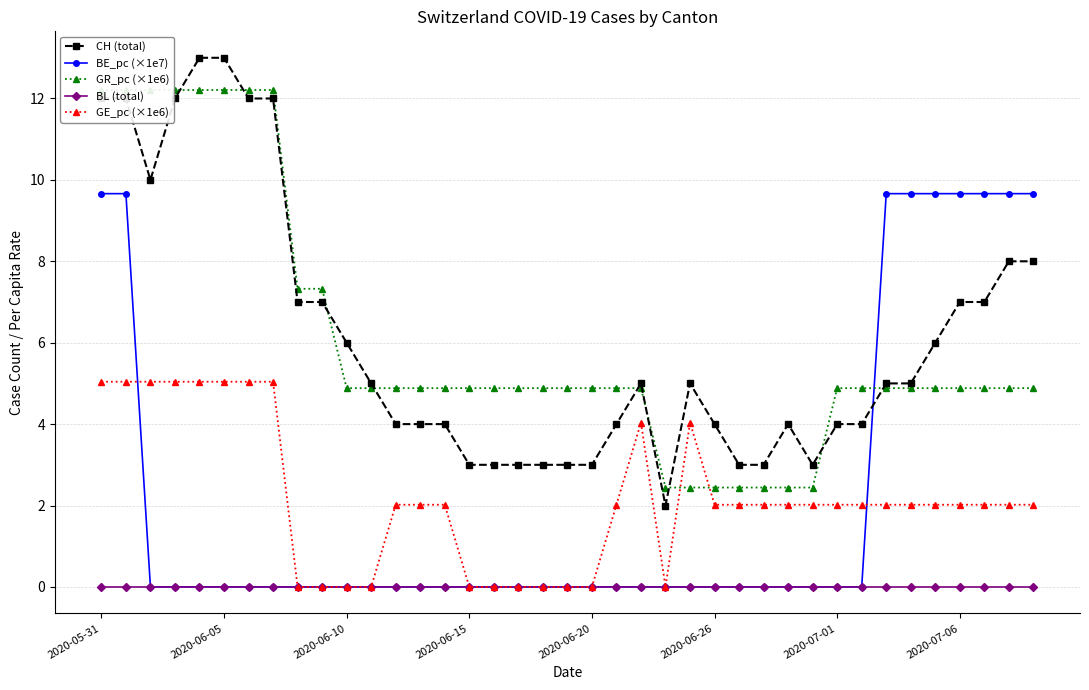

True or false: CH (total) has more than 2 interior local peaks.

True